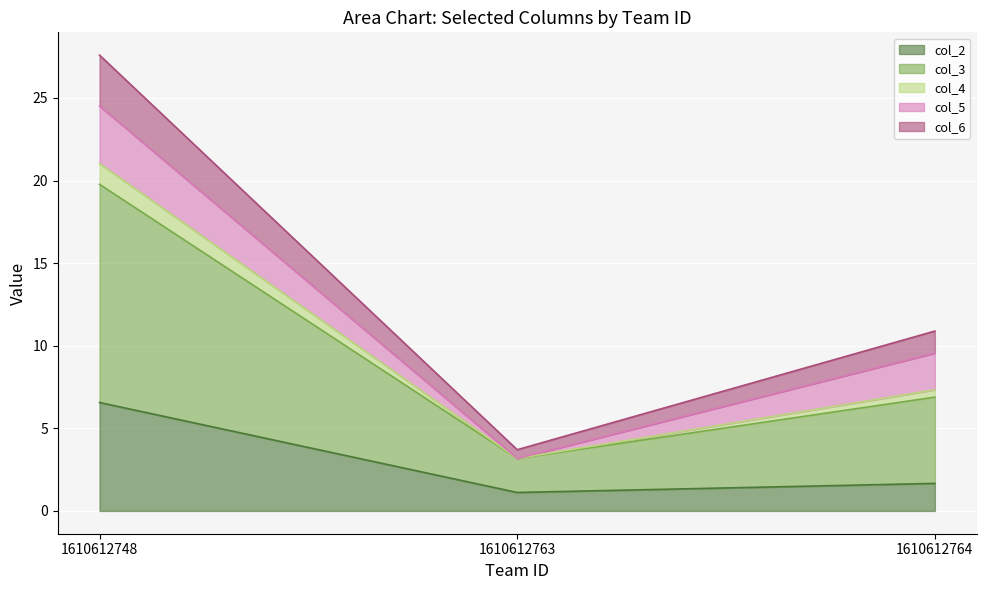

Does the chart display data point markers on the line(s)?

No